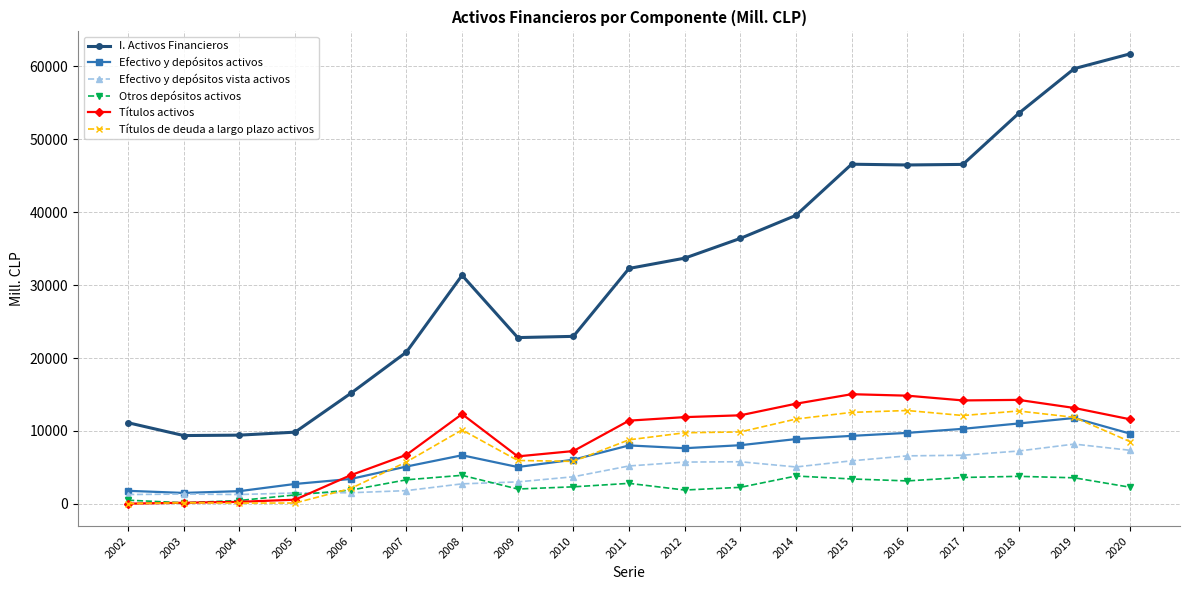

True or false: Títulos de deuda a largo plazo activos and I. Activos Financieros intersect in this chart.

False